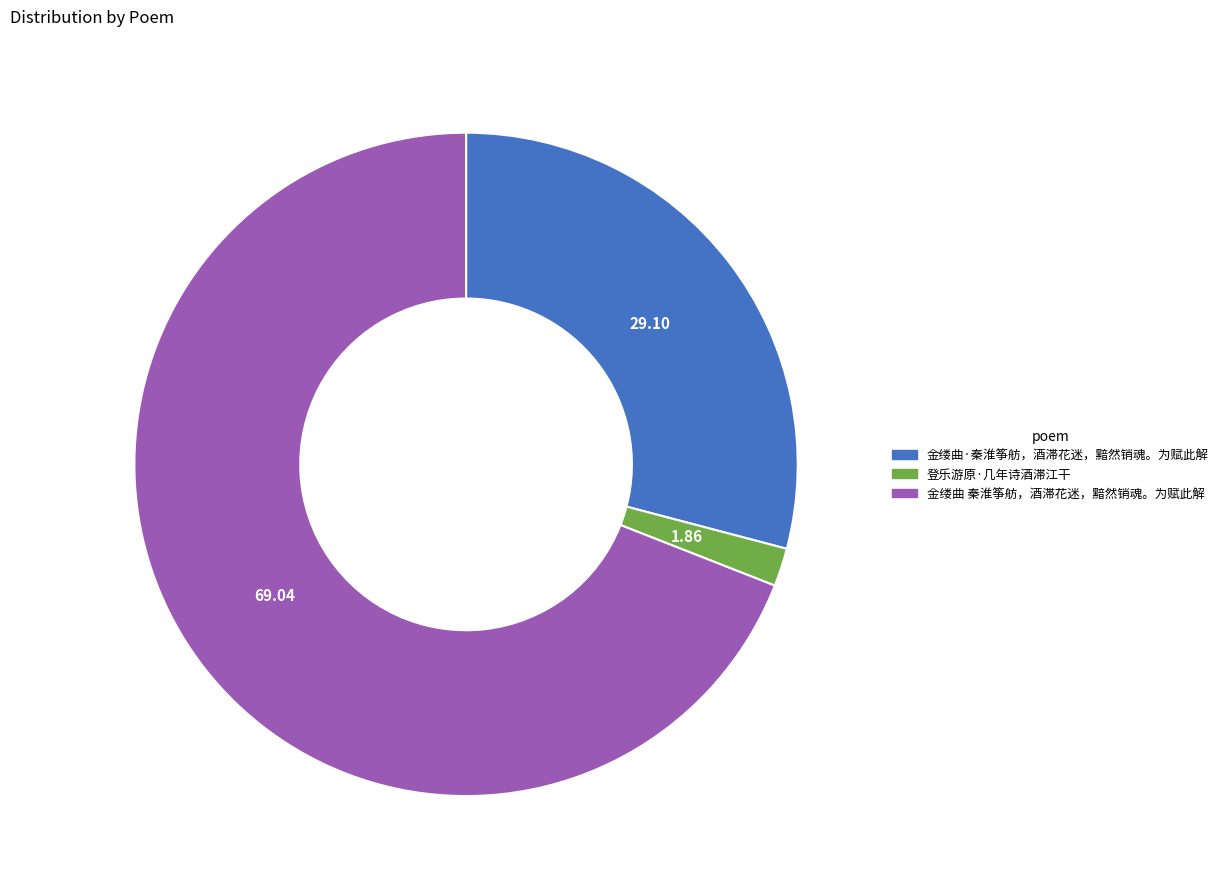

Is there any slice that represents more than half of the pie?

Yes